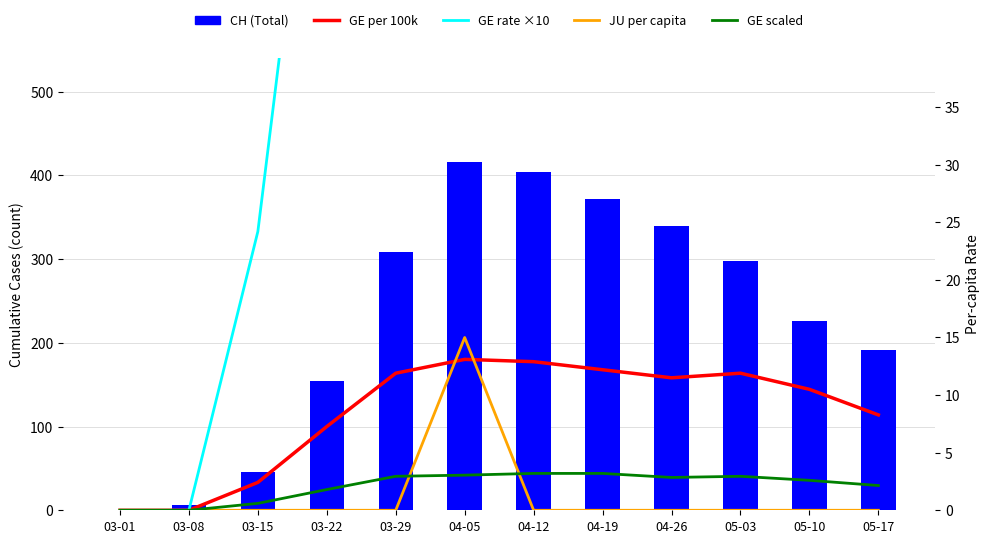

Which category has the lowest value in the CH (Total) series?

03-01